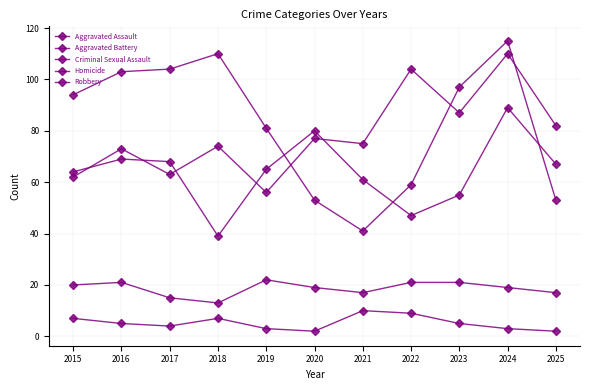

Reading left to right, transcribe all the data shown in this chart.

Aggravated Assault: 62	73	63	74	56	77	75	104	87	110	82
Aggravated Battery: 64	69	68	39	65	80	61	47	55	89	67
Criminal Sexual Assault: 20	21	15	13	22	19	17	21	21	19	17
Homicide: 7	5	4	7	3	2	10	9	5	3	2
Robbery: 94	103	104	110	81	53	41	59	97	115	53